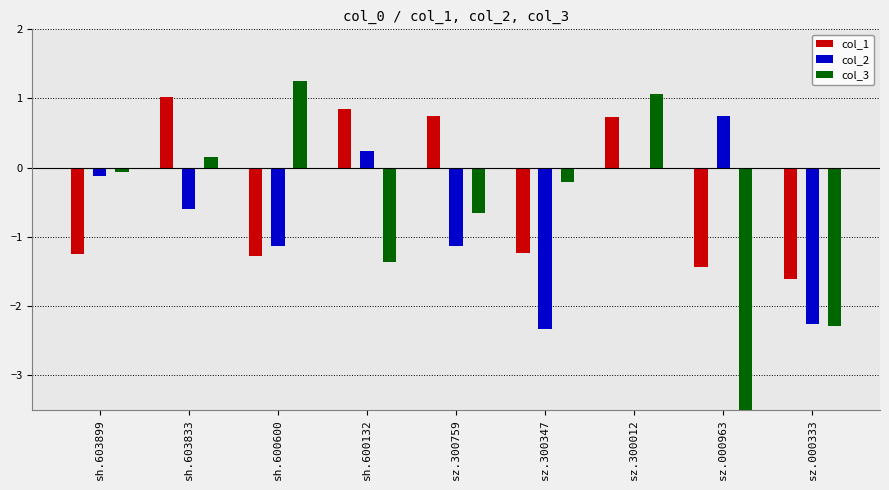

How many groups of bars are there?

9